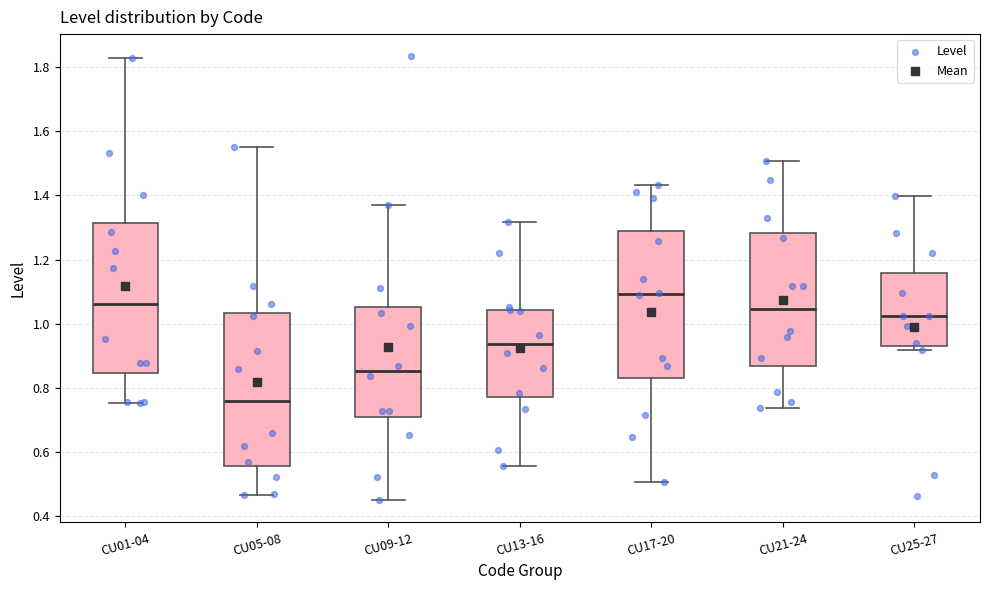

Reading left to right, read every box against the y-axis: the position of its median line, the range the box covers, and the ends of its whiskers. The values are not printed on the chart, so give them approximately, as read against the axis.

CU01-04: median 1.06, box 0.84 to 1.32, whiskers 0.76 to 1.82
CU05-08: median 0.76, box 0.56 to 1.04, whiskers 0.46 to 1.54
CU09-12: median 0.86, box 0.72 to 1.06, whiskers 0.46 to 1.38
CU13-16: median 0.94, box 0.78 to 1.04, whiskers 0.56 to 1.32
CU17-20: median 1.10, box 0.84 to 1.30, whiskers 0.50 to 1.44
CU21-24: median 1.04, box 0.86 to 1.28, whiskers 0.74 to 1.50
CU25-27: median 1.02, box 0.92 to 1.16, whiskers 0.92 (just below the box's lower edge) to 1.40